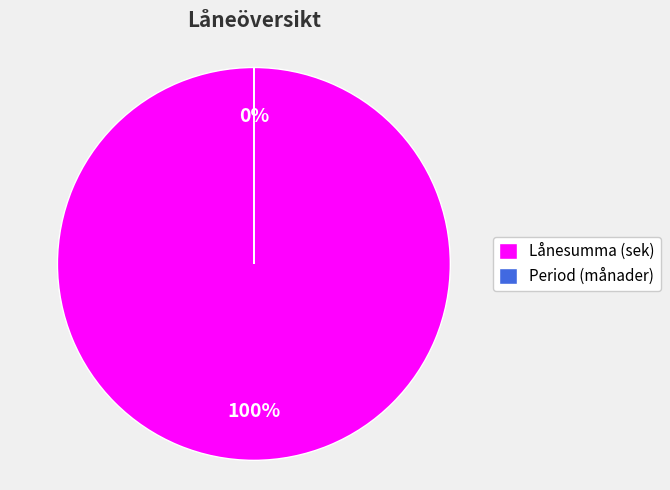

The Lånesumma (sek) slice represents 100% of the pie. True or false?

True